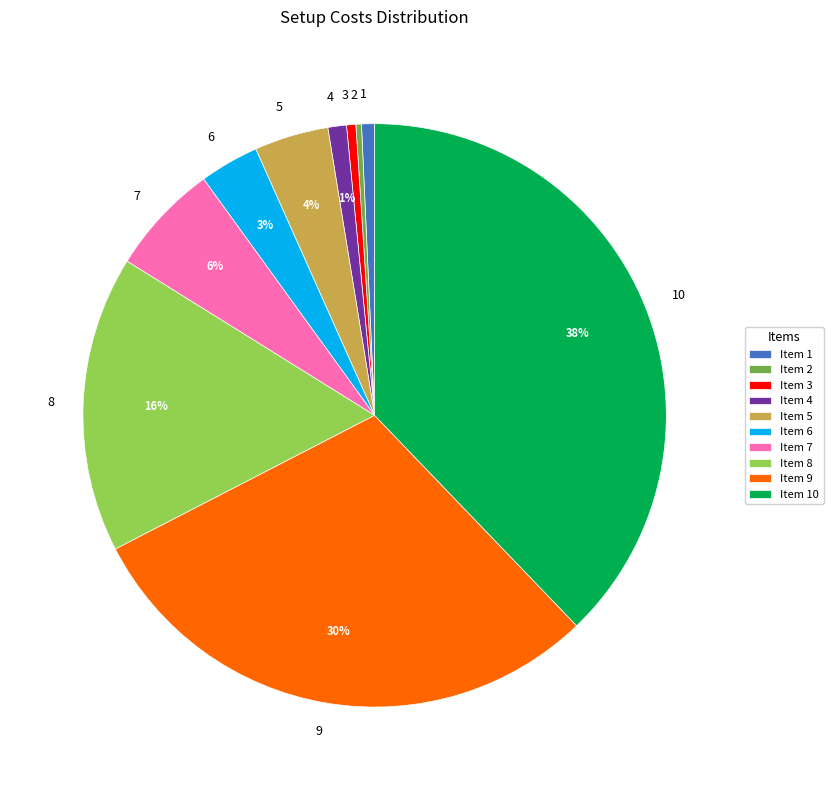

How many segments does this pie chart have?

10